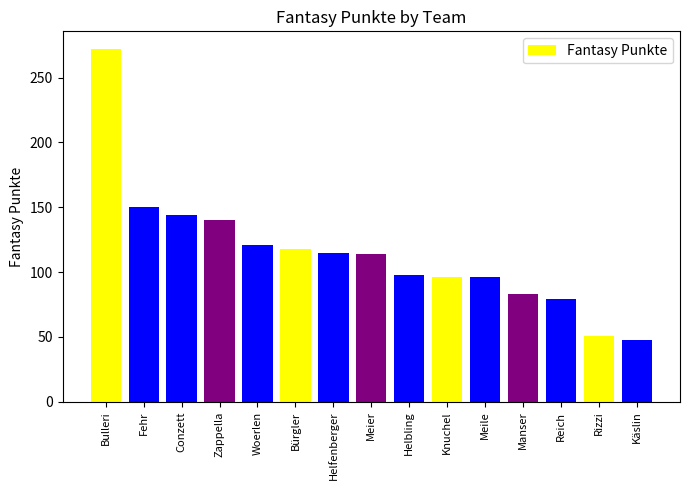

What is the difference between the maximum and second lowest values?

221